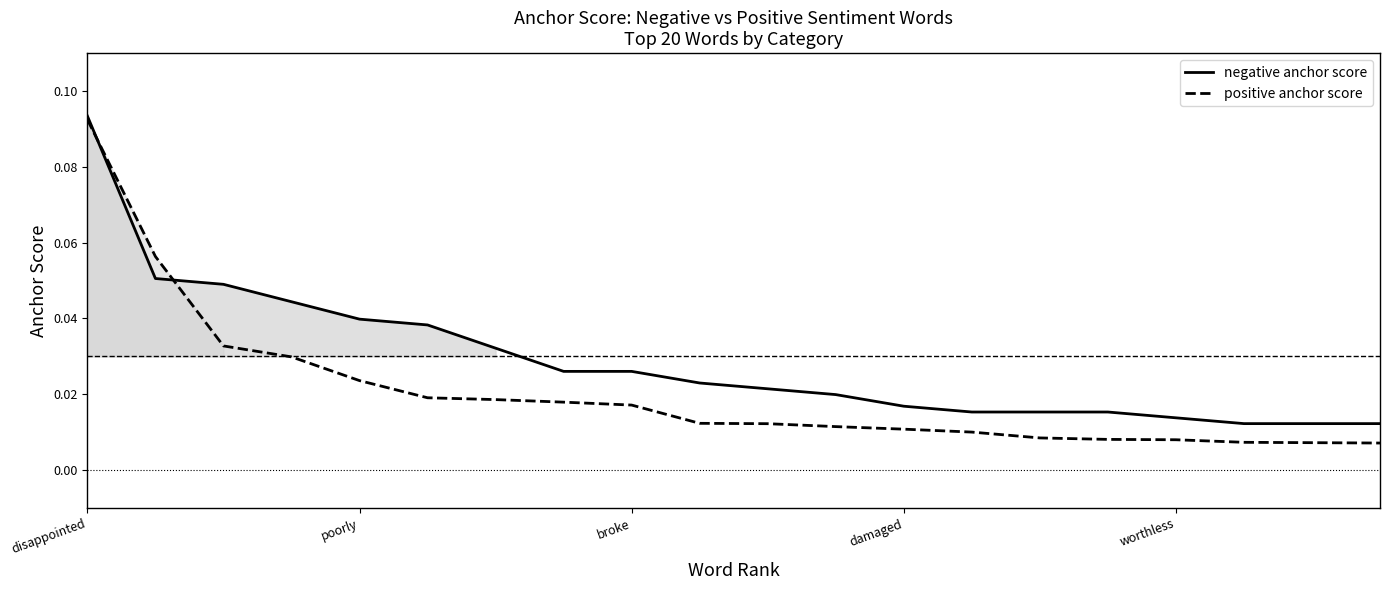

The value of negative anchor score at 14 is 0.0. True or false?

False